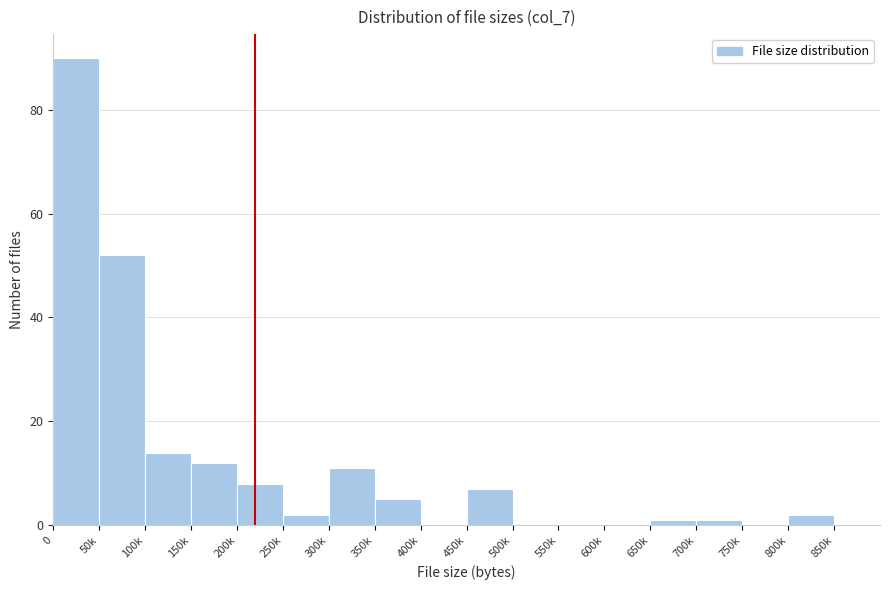

Reading left to right, transcribe all the data shown in this chart.

0=90	50k=52	100k=14	150k=12	200k=8	250k=2	300k=11	350k=5	400k=0	450k=7	500k=0	550k=0	600k=0	650k=1	700k=1	750k=0	800k=2	850k=0